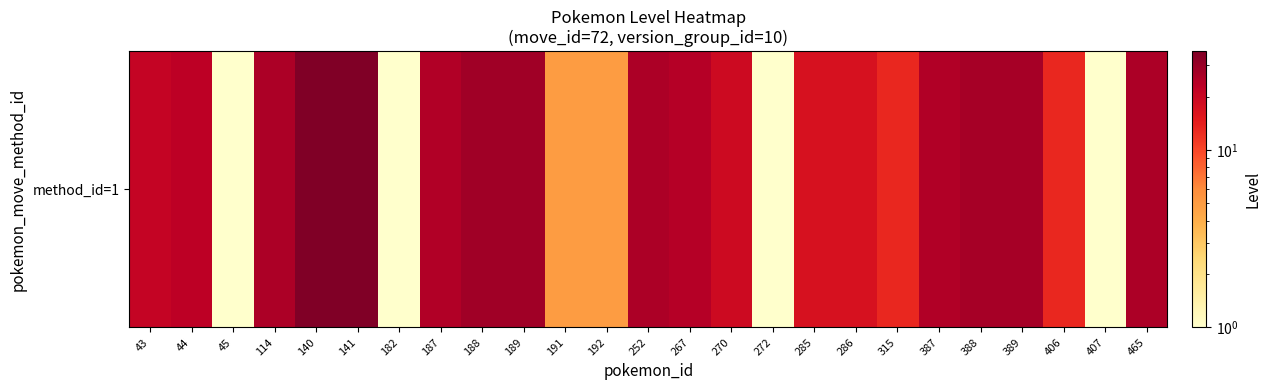

What is the ratio of the value at 141 to the value at 140?

1.0